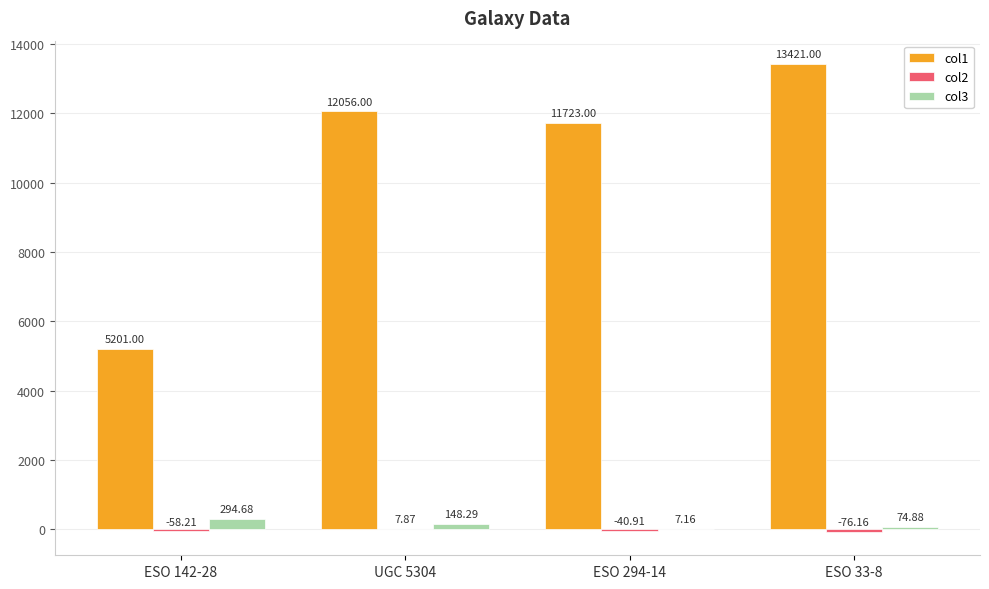

Where is col1 nearest to the value 9311?

ESO 294-14